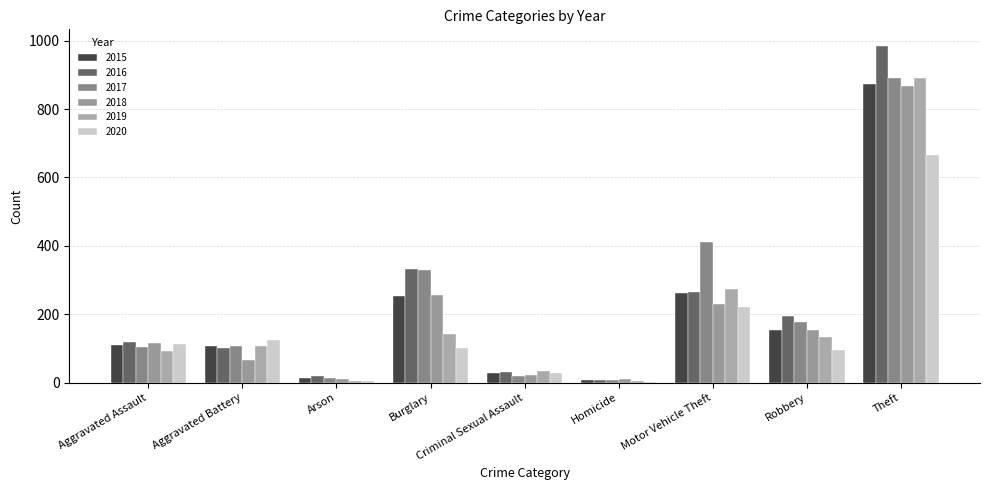

True or false: 2015 has a value of 18 at Arson.

False